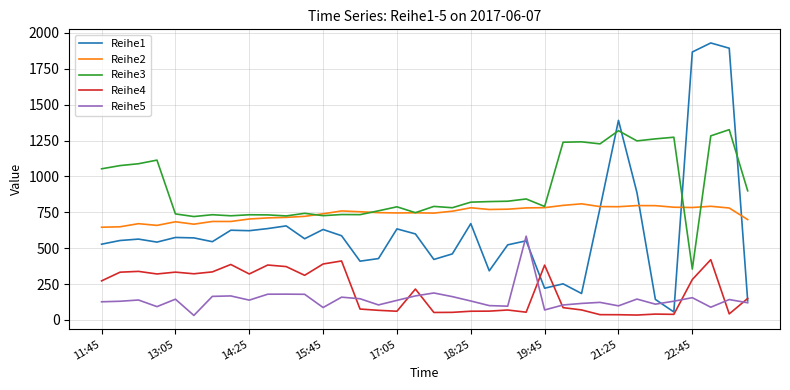

Which series has the largest range (max minus min)?

Reihe1